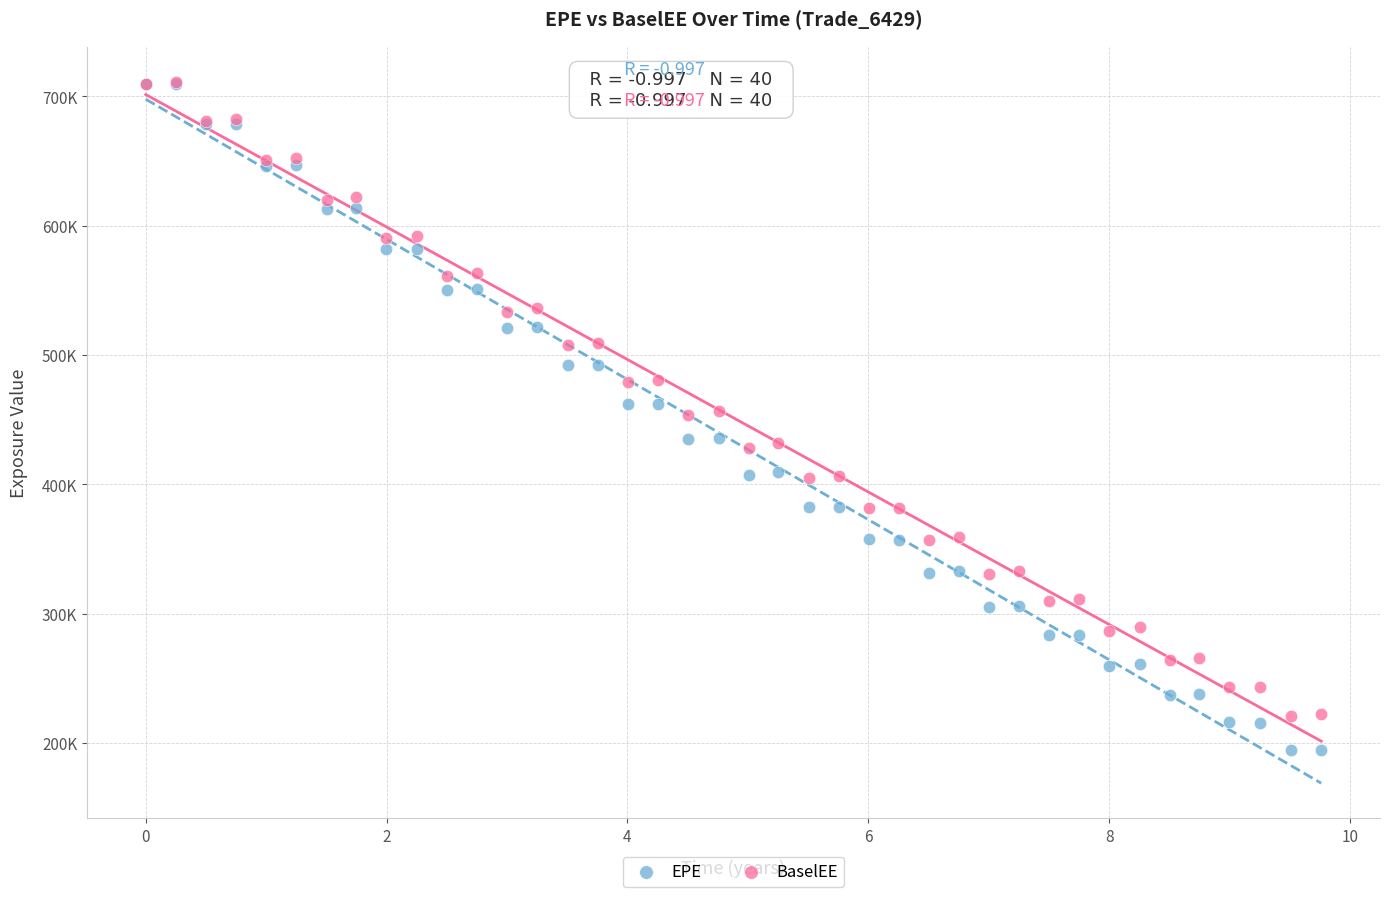

What are all the series names shown in the legend?

EPE, BaselEE